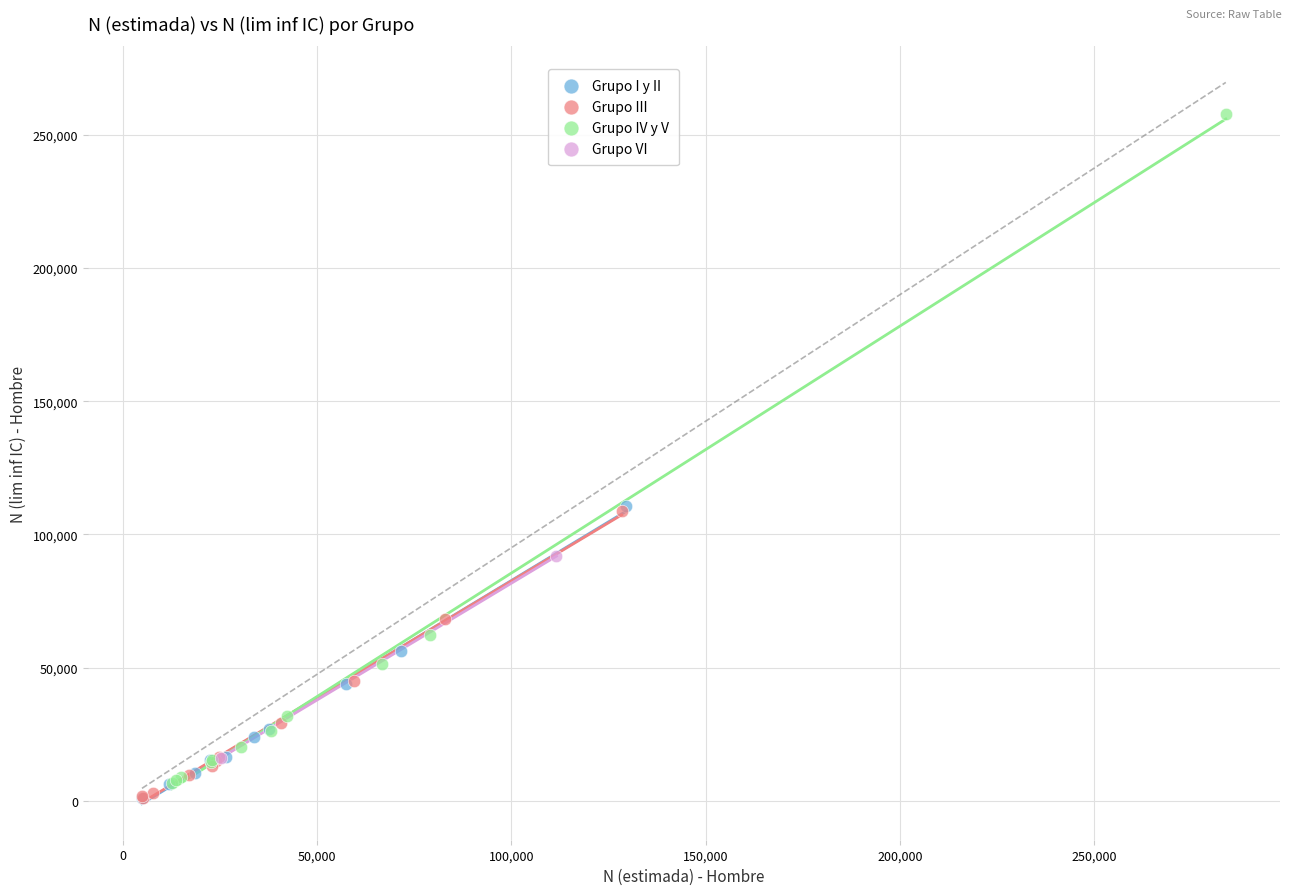

Which series has the largest Y range (max minus min)?

Grupo IV y V